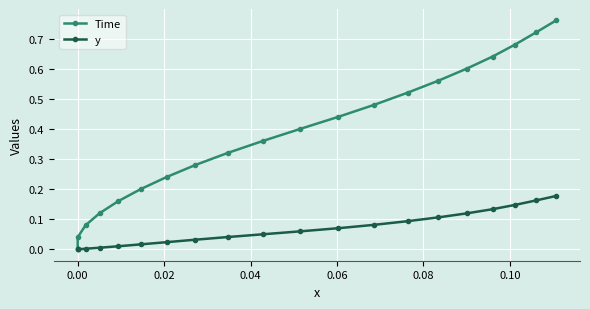

The value of y at 18 is 0.2. True or false?

False